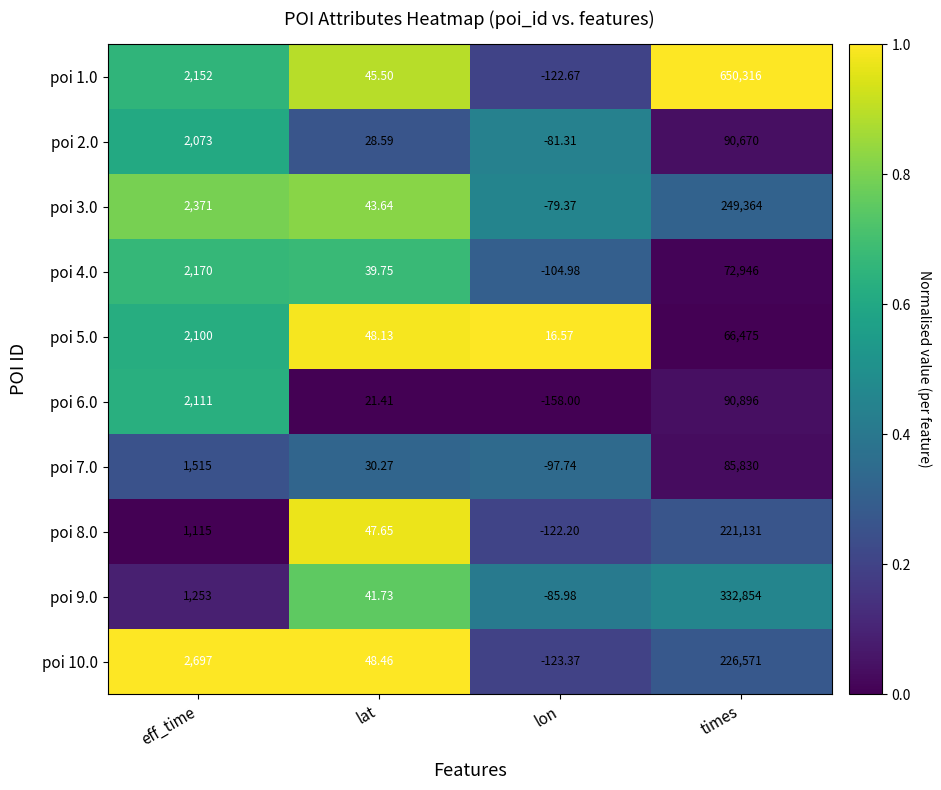

Where is poi 7.0 nearest to the value 42866?

eff_time